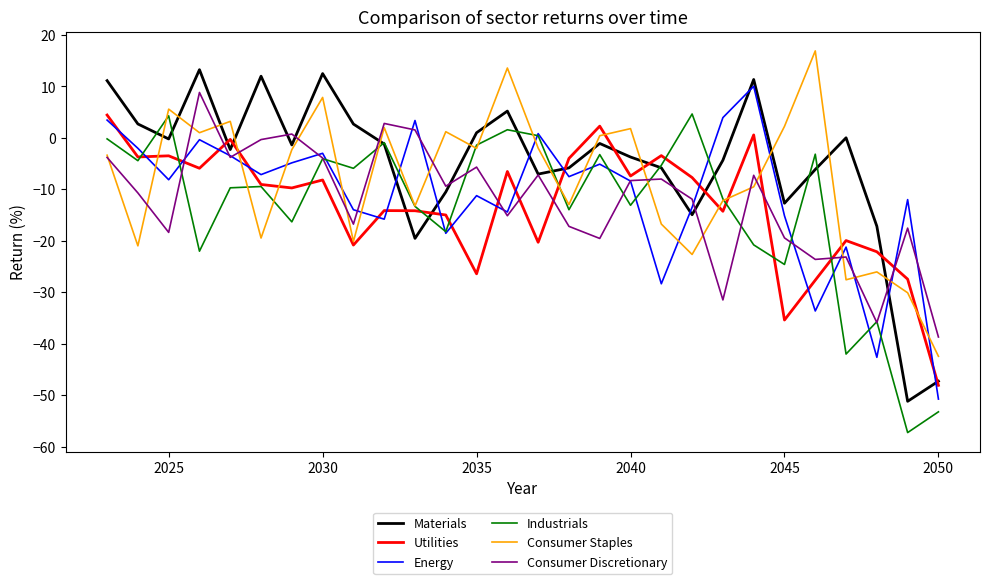

What is the minimum value shown in the chart?

-57.3